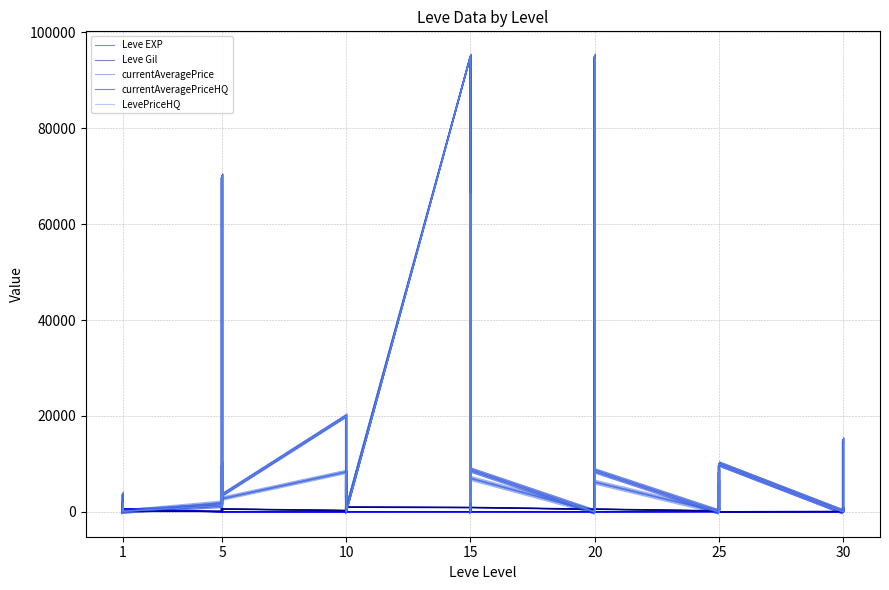

Where is the first local maximum for currentAveragePrice?

1